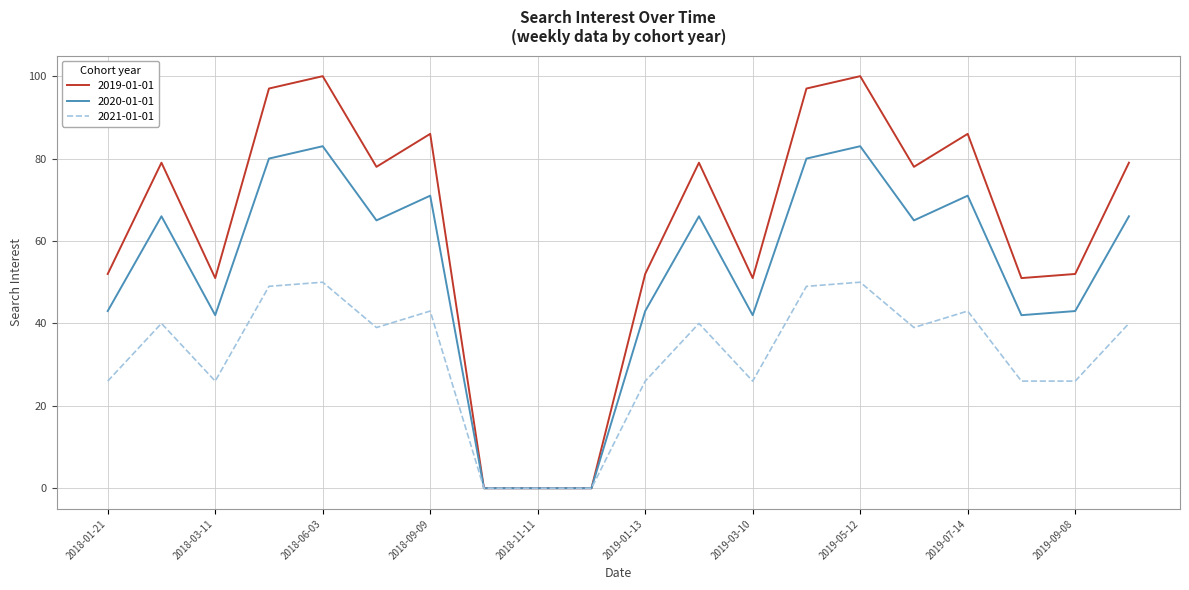

List the series in order of their overall mean, lowest first.

2021-01-01, 2020-01-01, 2019-01-01